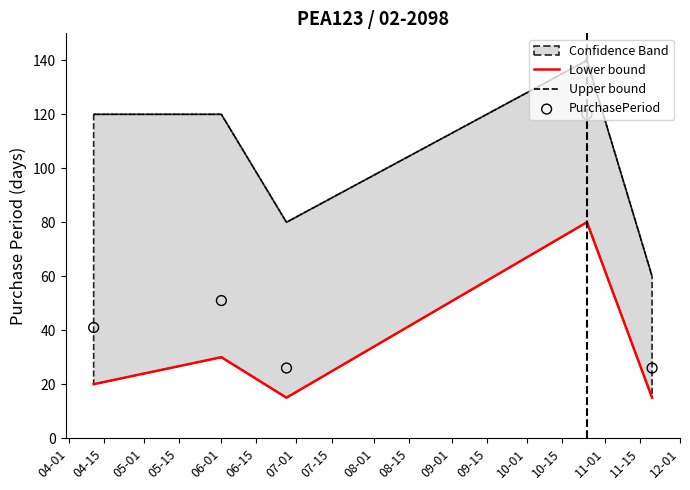

Is the value of PurchasePeriod at 04-01 greater than the value of Upper bound at 05-01?

No